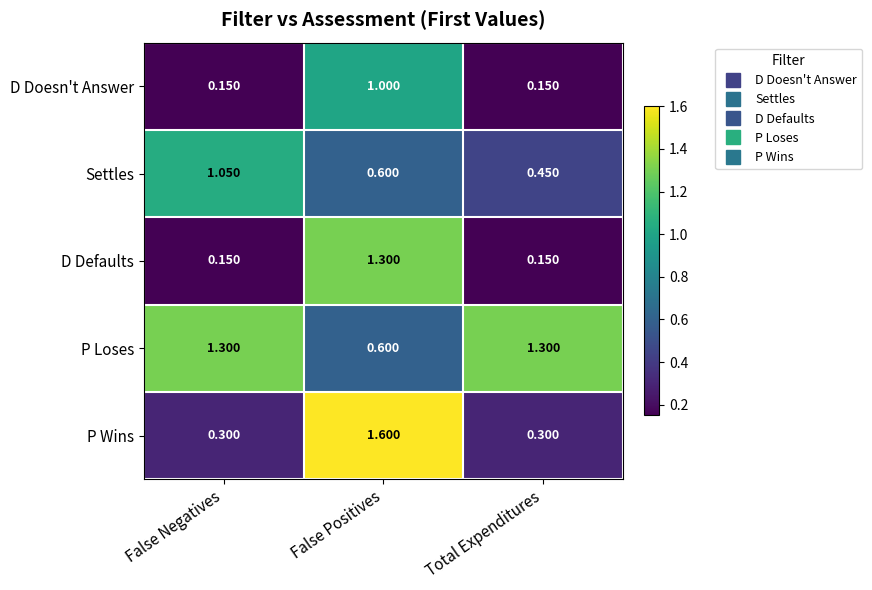

Which series has the largest total across all categories?

P Loses